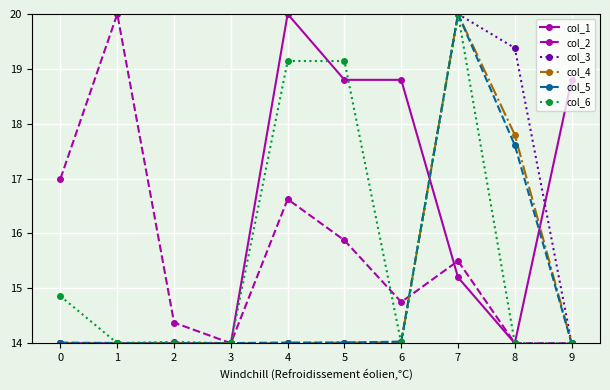

At which category does col_2 reach its first local valley?

3